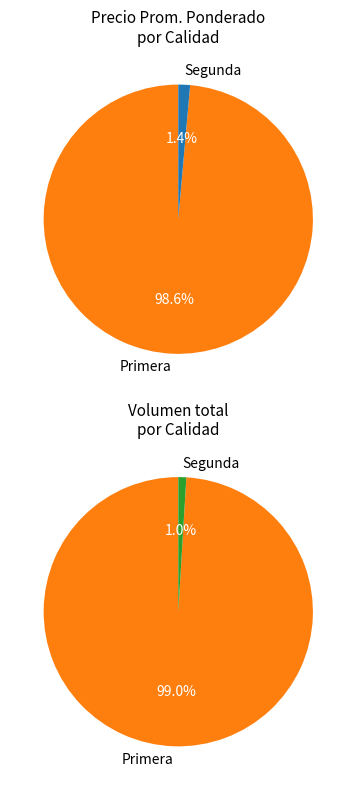

Does Segunda account for over 50% of the chart?

No